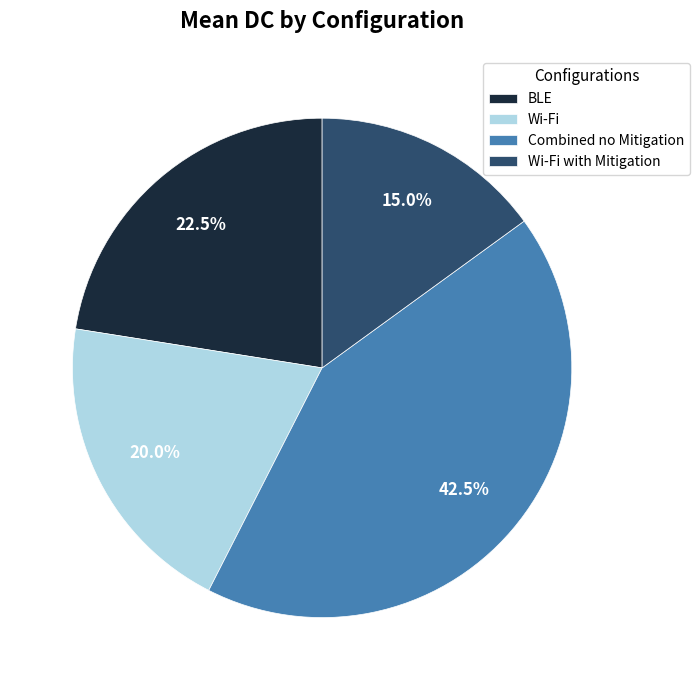

Does BLE account for over 50% of the chart?

No